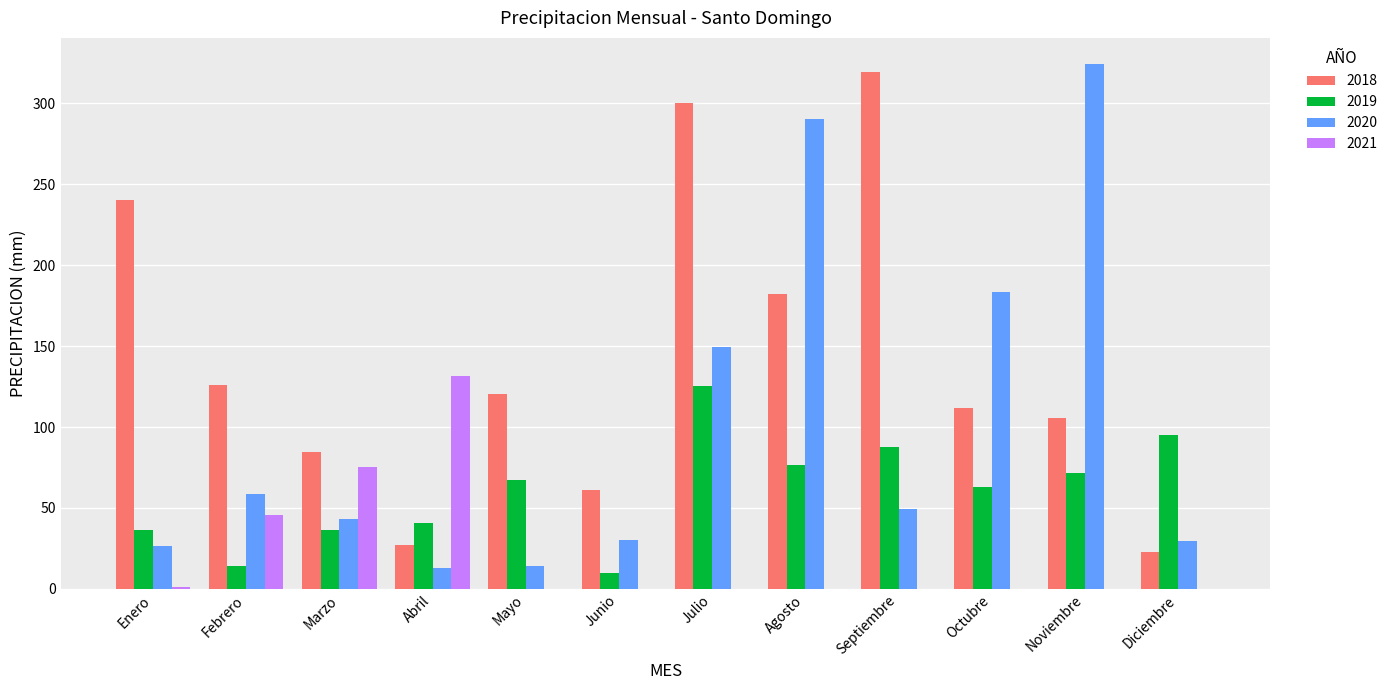

The 2021 series shows 0.0 at Agosto. True or false?

True